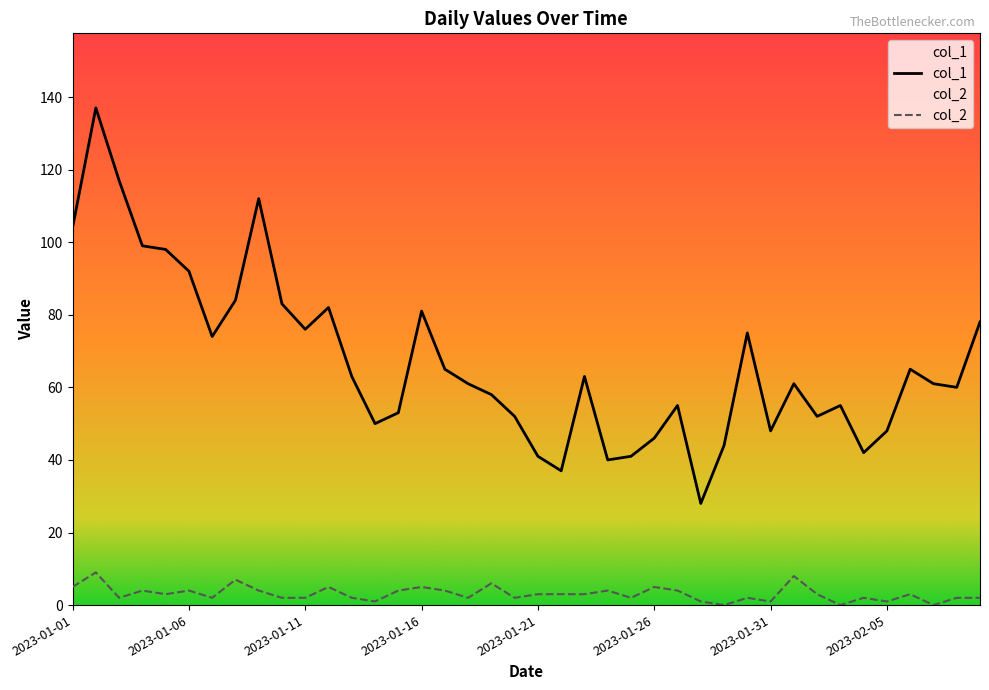

Reading left to right, transcribe all the data shown in this chart.

col_1: 104	137	117	99	98	92	74	84	112	83	76	82	63	50	53	81	65	61	58	52	41	37	63	40	41	46	55	28	44	75	48	61	52	55	42	48	65	61	60	78
col_2: 5	9	2	4	3	4	2	7	4	2	2	5	2	1	4	5	4	2	6	2	3	3	3	4	2	5	4	1	0	2	1	8	3	0	2	1	3	0	2	2